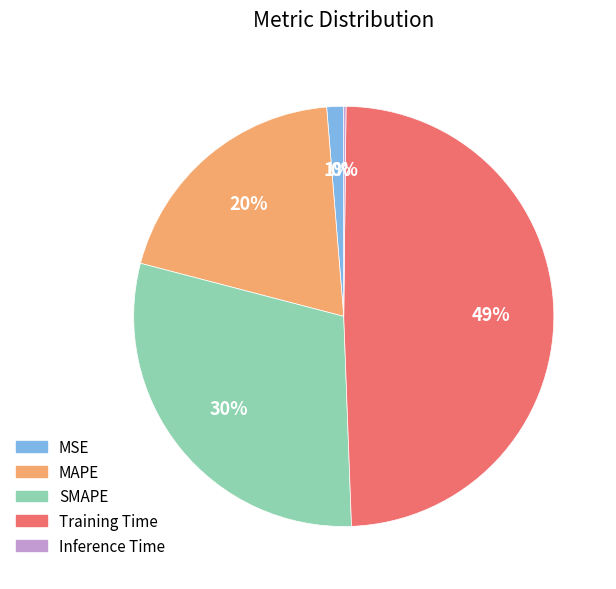

Is there a majority slice in this chart?

No